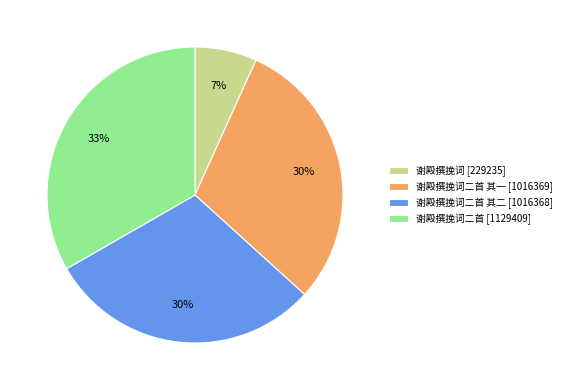

Is it true that 谢殿撰挽词二首 [1129409] is 33% of the pie?

True